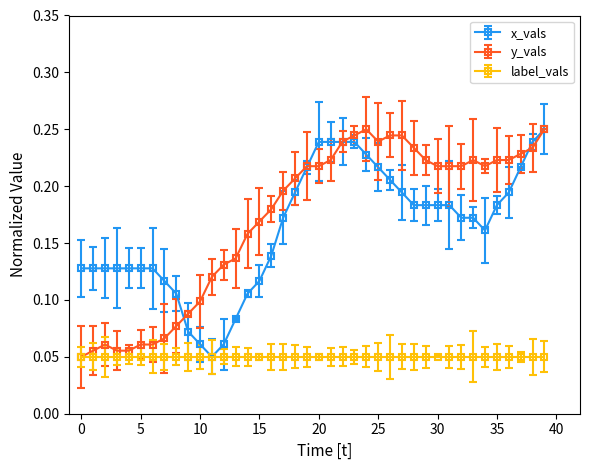

How many series are shown in this chart?

3